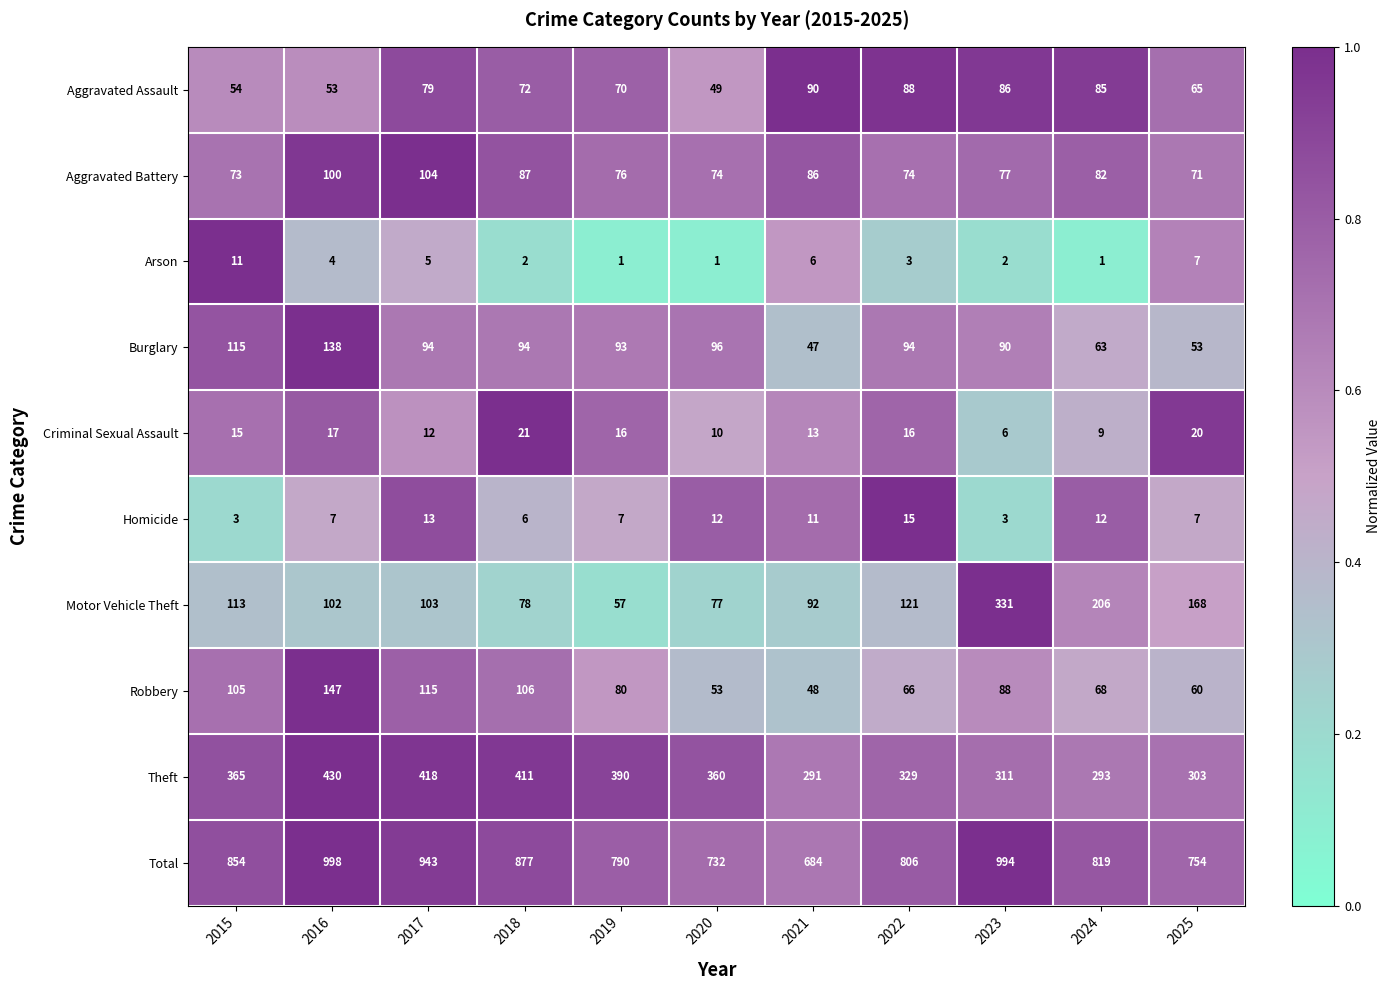

At which label does Theft reach its peak?

2016